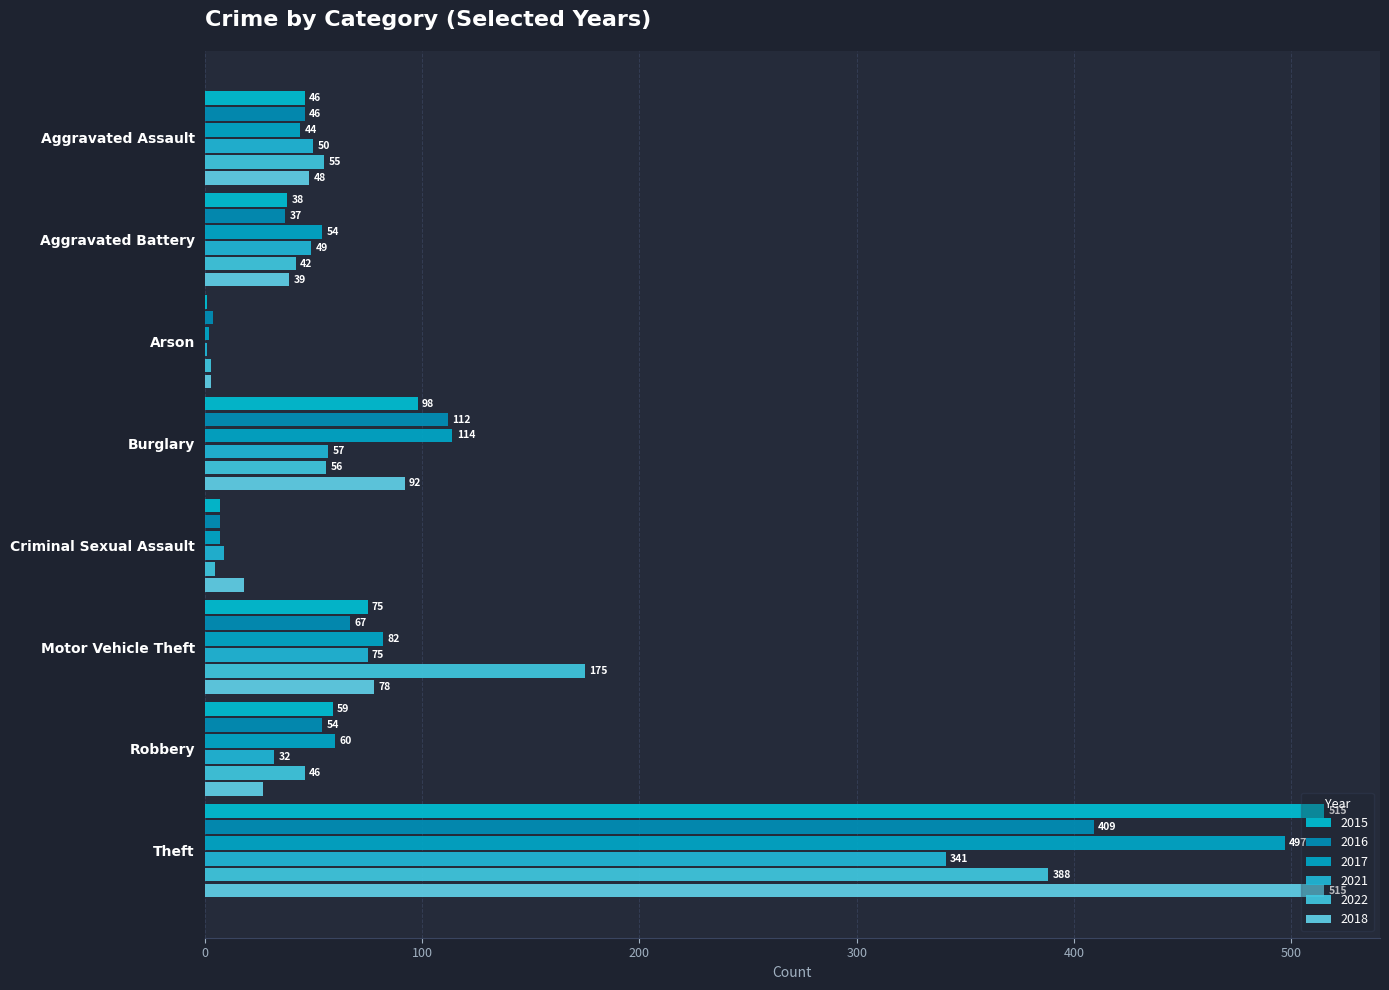

List the series in order of their peak value, highest first.

2015, 2018, 2017, 2016, 2022, 2021